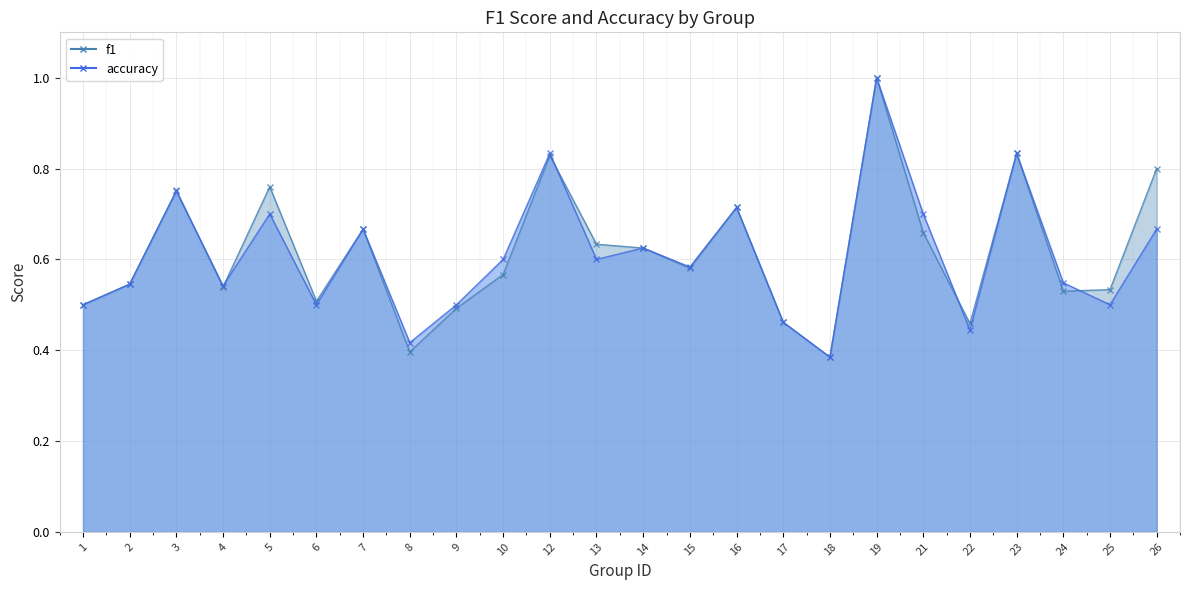

At which category does the chart reach its minimum across all series?

18